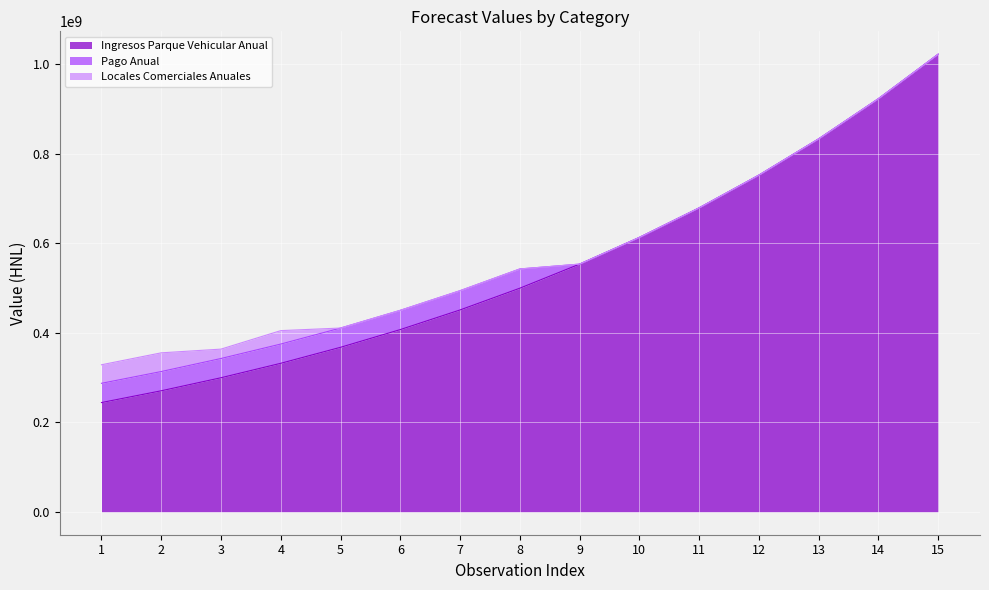

Reading left to right, transcribe all the data shown in this chart.

Ingresos Parque Vehicular Anual: 1=244213000	2=270514751	3=299649190	4=331921407	5=367669343	6=407267331	7=451130023	8=499716726	9=553536217	10=613152068	11=679188546	12=752337152	13=833363863	14=923117151	15=1022536869
Pago Anual: 1=43000000	2=43000000	3=43000000	4=43000000	5=43000000	6=43000000	7=43000000	8=43000000	9=0	10=0	11=0	12=0	13=0	14=0	15=0
Locales Comerciales Anuales: 1=41424580	2=41773420	3=20929380	4=30000000	5=0	6=0	7=0	8=0	9=0	10=0	11=0	12=0	13=0	14=0	15=0